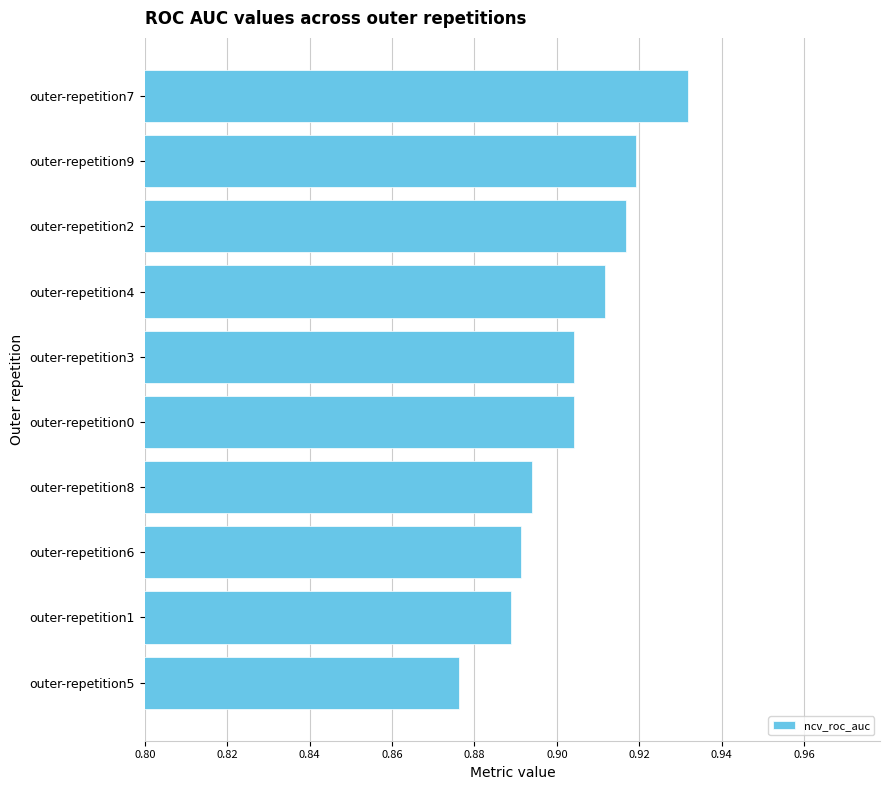

How many values are between 0 and 1?

10